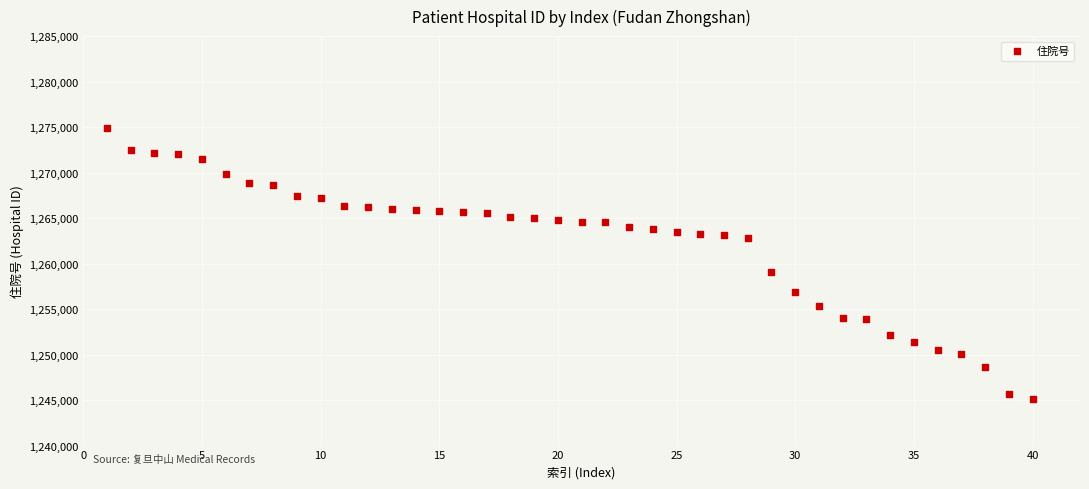

What is the range of Y values (max minus min)?

29753